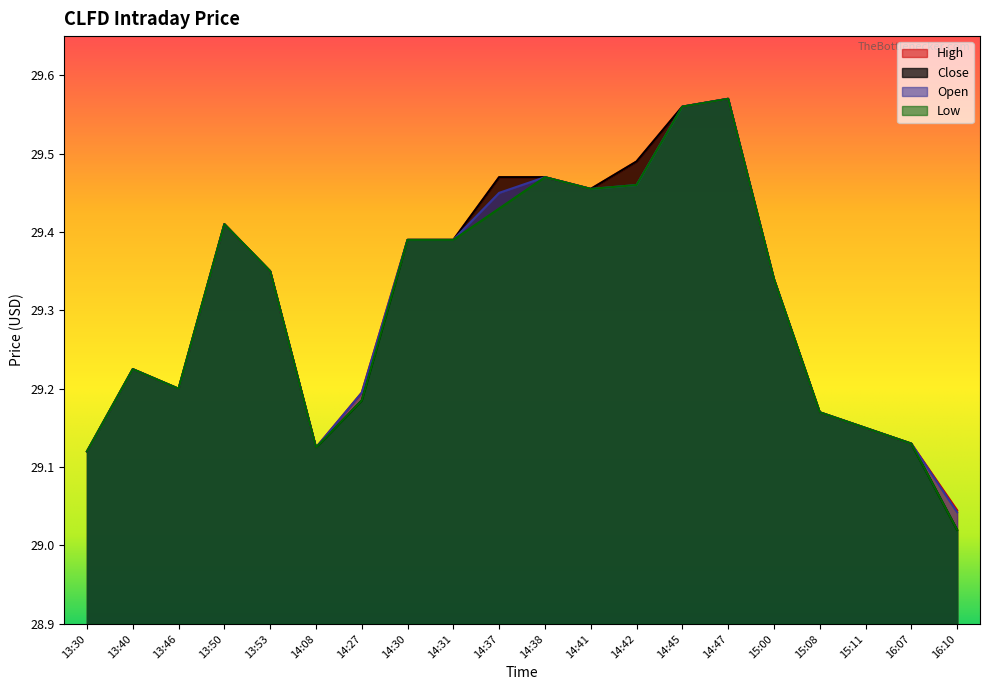

Reading left to right, list all the values displayed in this chart.

High: 13:30=29.1	13:40=29.2	13:46=29.2	13:50=29.4	13:53=29.4	14:08=29.1	14:27=29.2	14:30=29.4	14:31=29.4	14:37=29.5	14:38=29.5	14:41=29.5	14:42=29.5	14:45=29.6	14:47=29.6	15:00=29.3	15:08=29.2	15:11=29.1	16:07=29.1	16:10=29.0
Close: 13:30=29.1	13:40=29.2	13:46=29.2	13:50=29.4	13:53=29.4	14:08=29.1	14:27=29.2	14:30=29.4	14:31=29.4	14:37=29.5	14:38=29.5	14:41=29.5	14:42=29.5	14:45=29.6	14:47=29.6	15:00=29.3	15:08=29.2	15:11=29.1	16:07=29.1	16:10=29.0
Open: 13:30=29.1	13:40=29.2	13:46=29.2	13:50=29.4	13:53=29.4	14:08=29.1	14:27=29.2	14:30=29.4	14:31=29.4	14:37=29.4	14:38=29.5	14:41=29.5	14:42=29.5	14:45=29.6	14:47=29.6	15:00=29.3	15:08=29.2	15:11=29.1	16:07=29.1	16:10=29.0
Low: 13:30=29.1	13:40=29.2	13:46=29.2	13:50=29.4	13:53=29.4	14:08=29.1	14:27=29.2	14:30=29.4	14:31=29.4	14:37=29.4	14:38=29.5	14:41=29.5	14:42=29.5	14:45=29.6	14:47=29.6	15:00=29.3	15:08=29.2	15:11=29.1	16:07=29.1	16:10=29.0